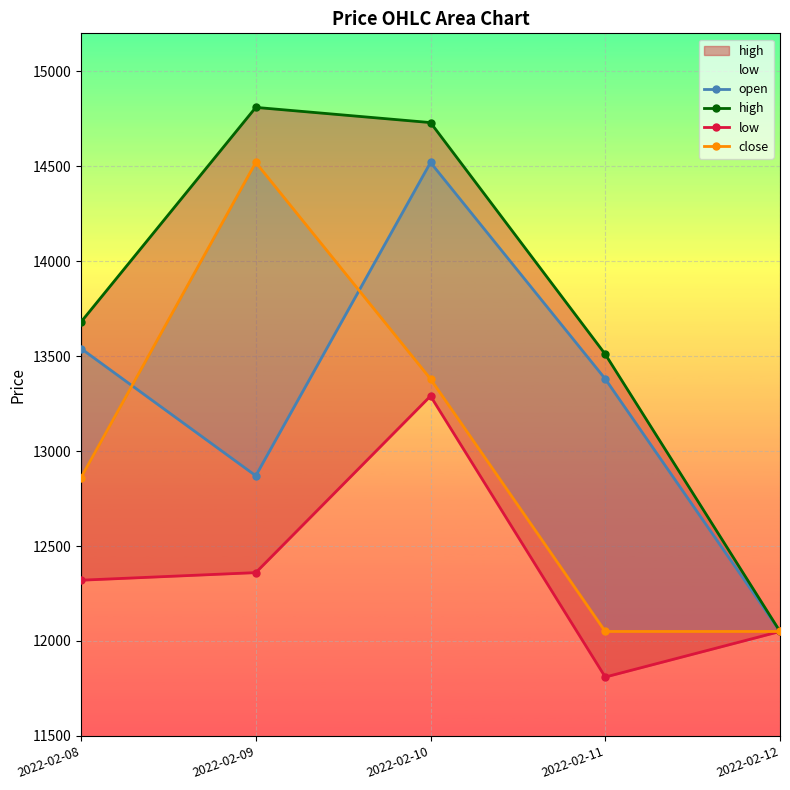

In low, how many points are higher than both neighbors (excluding endpoints)?

1